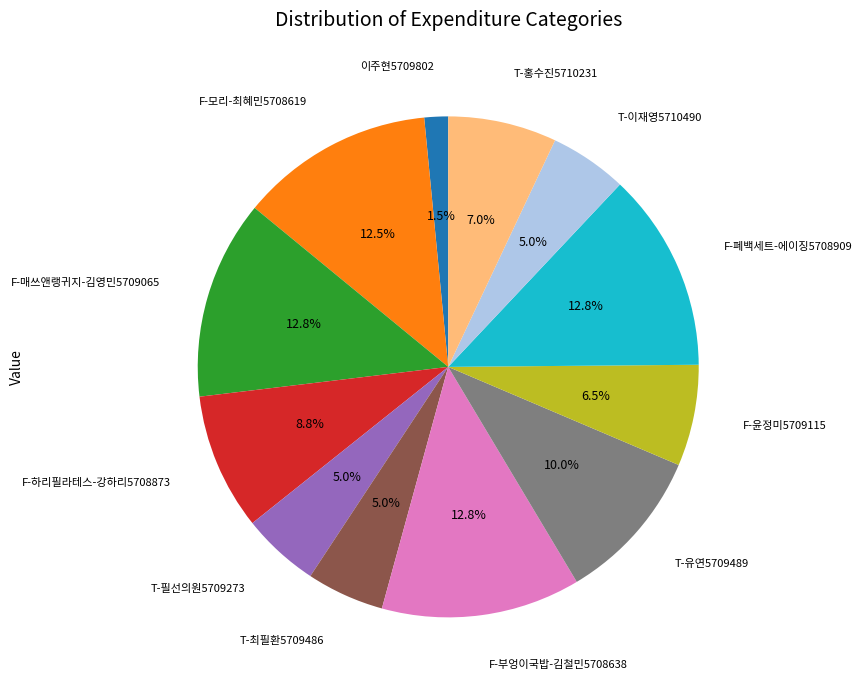

Approximately how many times larger is the value at F-부엉이국밥-김철민5708638 compared to F-모리-최혜민5708619?

1.0